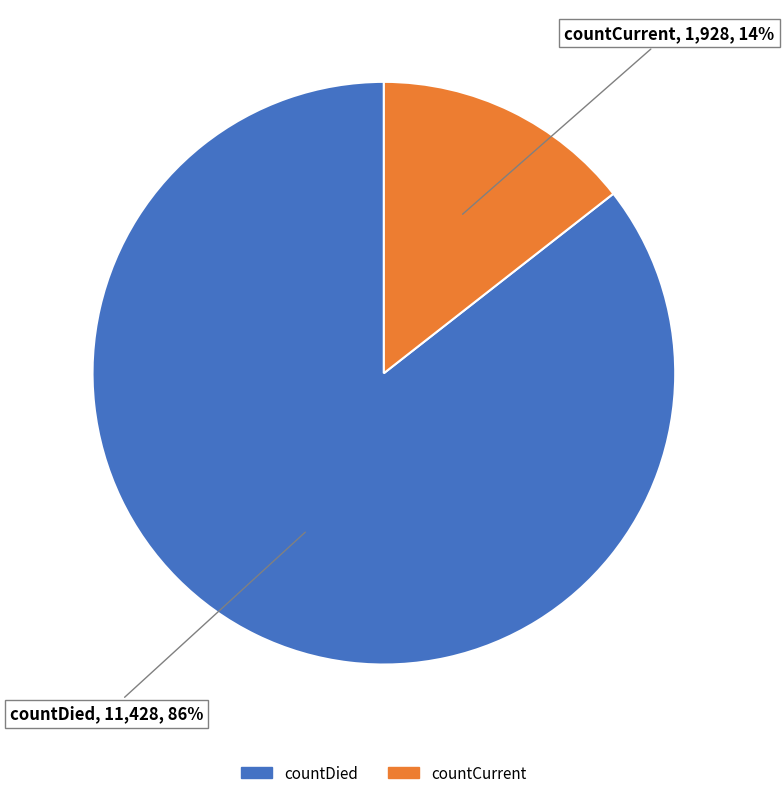

Does countCurrent represent more than half of the total?

No